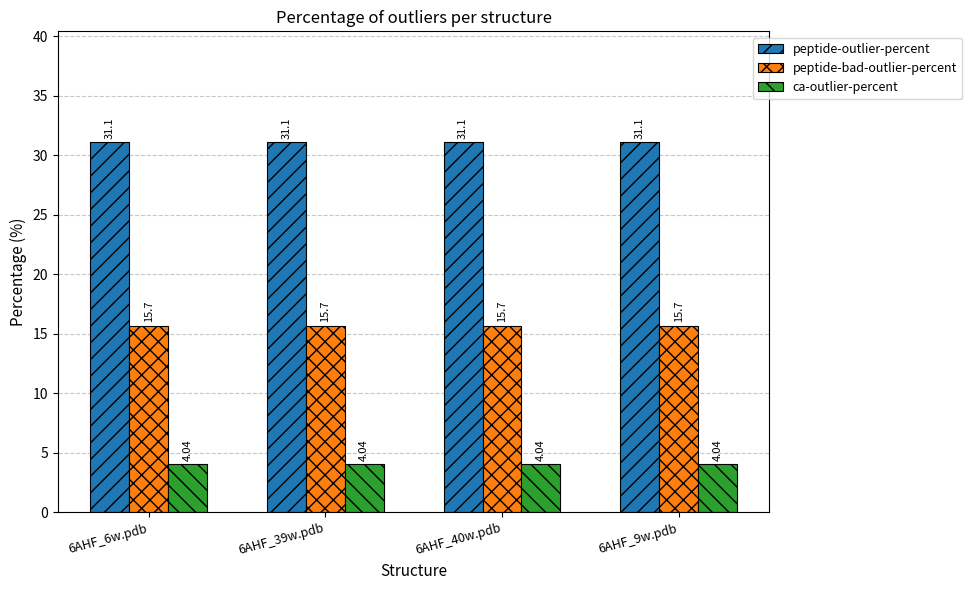

At how many categories does at least one series exceed 21?

4